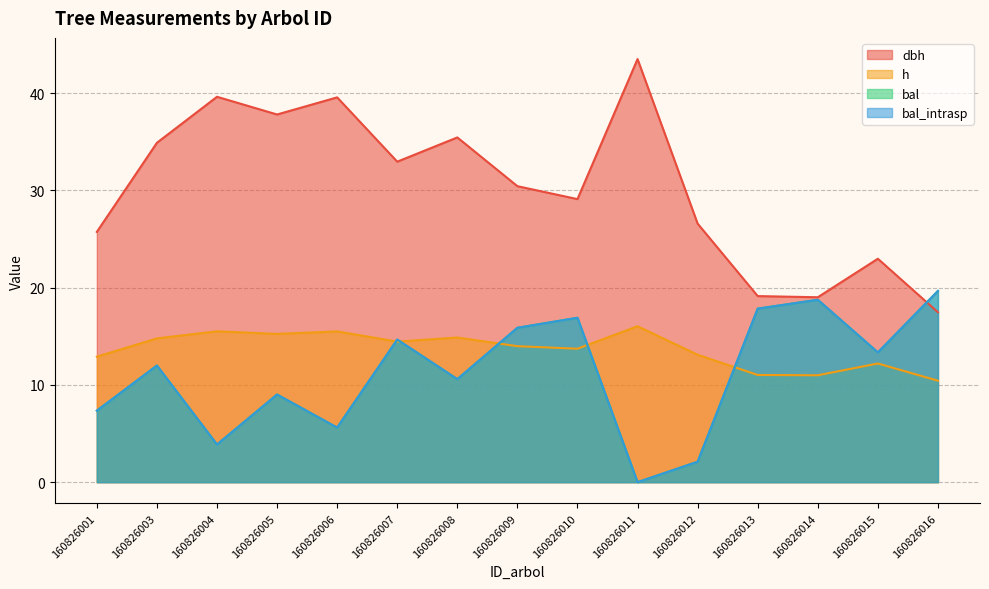

True or false: bal_intrasp has a value of 4.8 at 160826010.

False